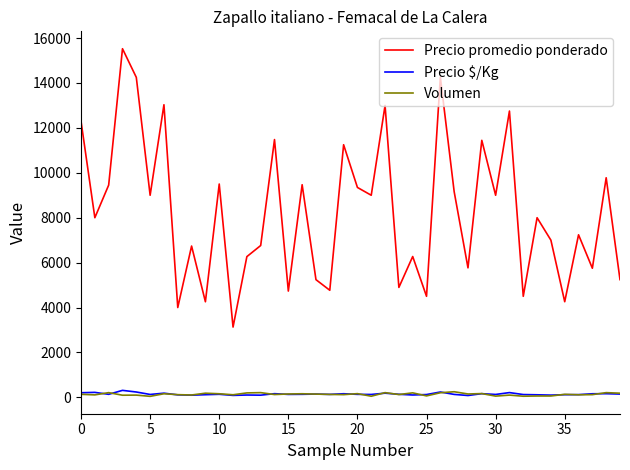

Which series has the largest total across all categories?

Precio promedio ponderado